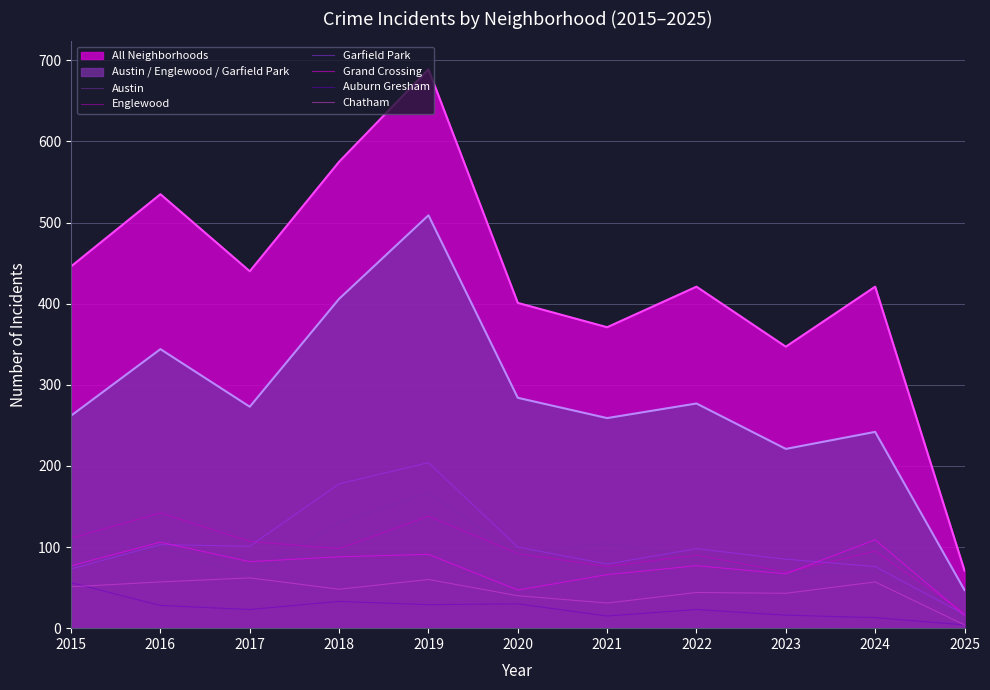

What is the total value across all series at 2015?

446